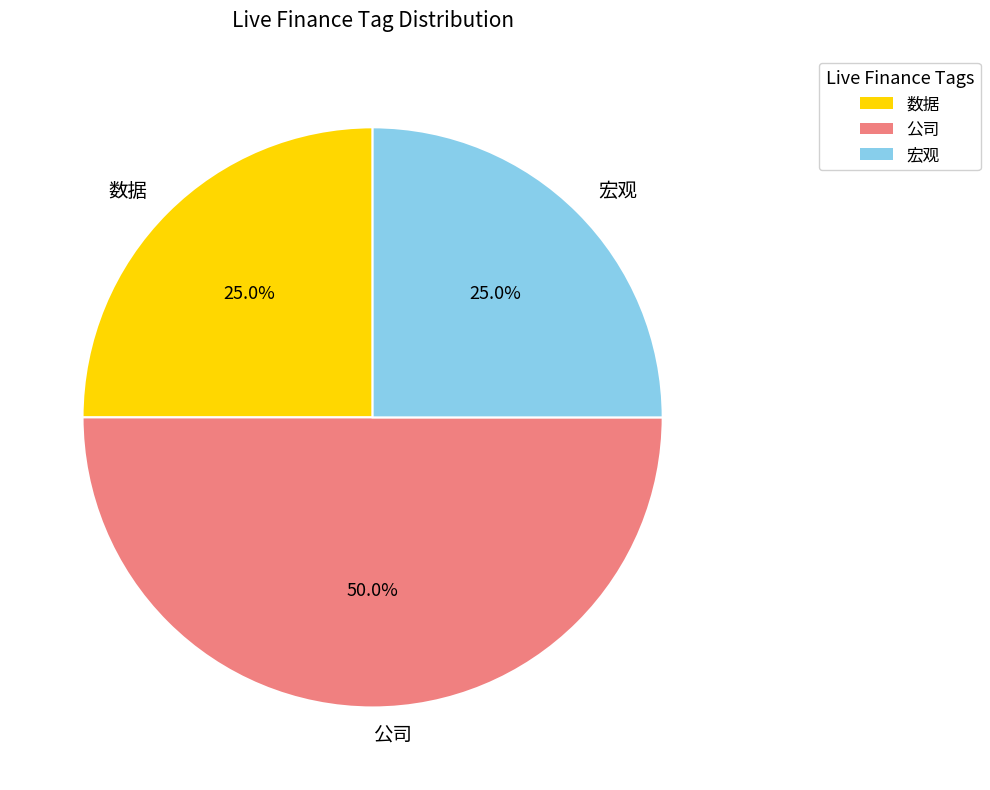

Between 数据 and 公司, which is larger?

公司